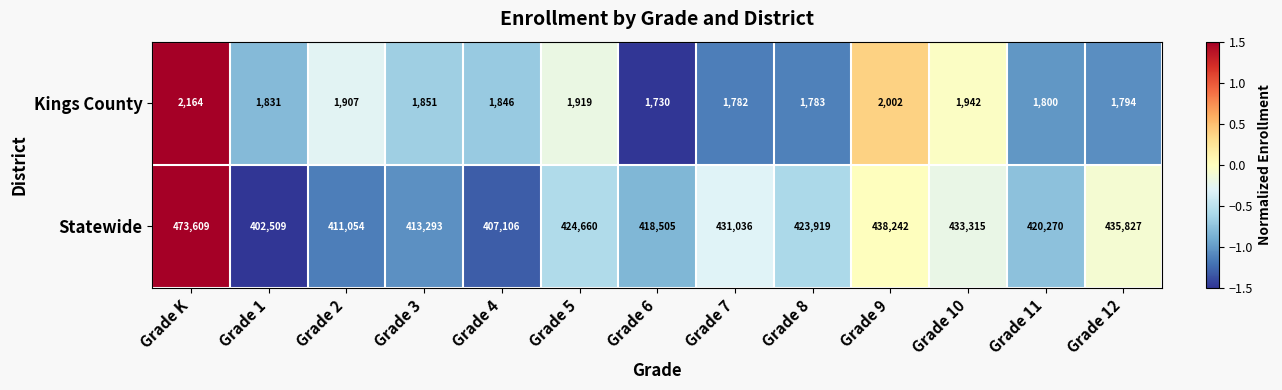

What is the maximum value for Statewide?

473609